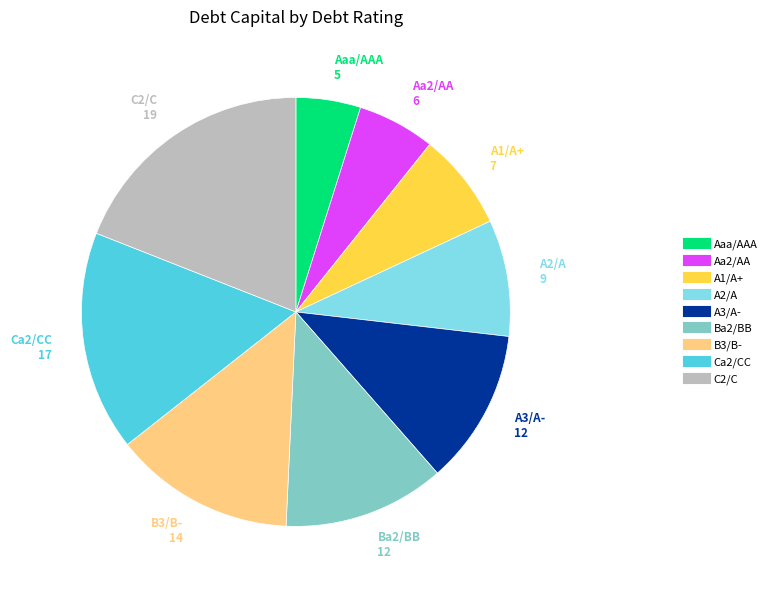

Is the sum of Aaa/AAA and Aa2/AA greater than half?

No